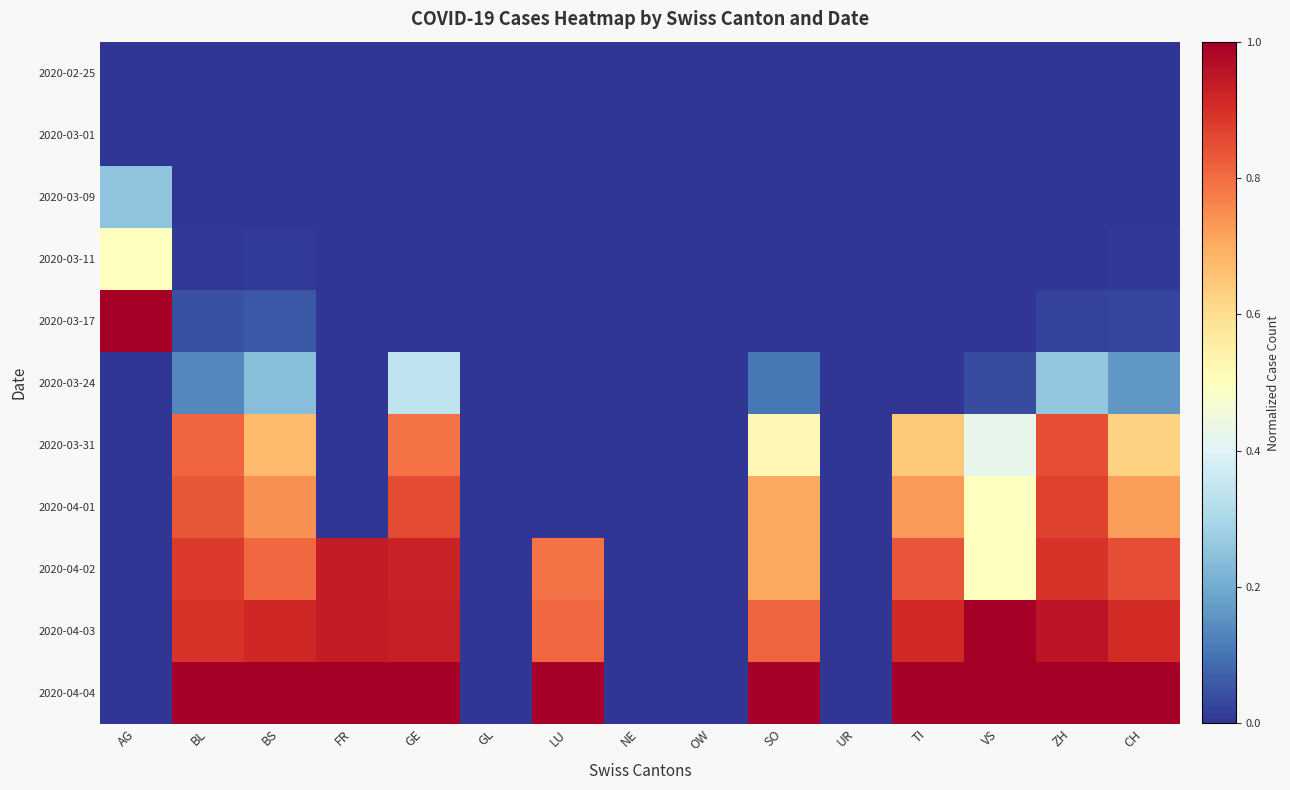

Reading right to left, transcribe all the data shown in this chart.

2020-02-25: CH=0.0	ZH=0.0	VS=0.0	TI=0.0	UR=0.0	SO=0.0	OW=0.0	NE=0.0	LU=0.0	GL=0.0	GE=0.0	FR=0.0	BS=0.0	BL=0.0	AG=0.0
2020-03-01: CH=0.0	ZH=0.0	VS=0.0	TI=0.0	UR=0.0	SO=0.0	OW=0.0	NE=0.0	LU=0.0	GL=0.0	GE=0.0	FR=0.0	BS=0.0	BL=0.0	AG=0.0
2020-03-09: CH=0.0	ZH=0.0	VS=0.0	TI=0.0	UR=0.0	SO=0.0	OW=0.0	NE=0.0	LU=0.0	GL=0.0	GE=0.0	FR=0.0	BS=0.0	BL=0.0	AG=0.2
2020-03-11: CH=0.0	ZH=0.0	VS=0.0	TI=0.0	UR=0.0	SO=0.0	OW=0.0	NE=0.0	LU=0.0	GL=0.0	GE=0.0	FR=0.0	BS=0.0	BL=0.0	AG=0.5
2020-03-17: CH=0.0	ZH=0.0	VS=0.0	TI=0.0	UR=0.0	SO=0.0	OW=0.0	NE=0.0	LU=0.0	GL=0.0	GE=0.0	FR=0.0	BS=0.1	BL=0.0	AG=1.0
2020-03-24: CH=0.2	ZH=0.3	VS=0.0	TI=0.0	UR=0.0	SO=0.1	OW=0.0	NE=0.0	LU=0.0	GL=0.0	GE=0.3	FR=0.0	BS=0.2	BL=0.1	AG=0.0
2020-03-31: CH=0.6	ZH=0.8	VS=0.4	TI=0.6	UR=0.0	SO=0.5	OW=0.0	NE=0.0	LU=0.0	GL=0.0	GE=0.8	FR=0.0	BS=0.7	BL=0.8	AG=0.0
2020-04-01: CH=0.7	ZH=0.9	VS=0.5	TI=0.7	UR=0.0	SO=0.7	OW=0.0	NE=0.0	LU=0.0	GL=0.0	GE=0.9	FR=0.0	BS=0.7	BL=0.8	AG=0.0
2020-04-02: CH=0.8	ZH=0.9	VS=0.5	TI=0.8	UR=0.0	SO=0.7	OW=0.0	NE=0.0	LU=0.8	GL=0.0	GE=0.9	FR=0.9	BS=0.8	BL=0.9	AG=0.0
2020-04-03: CH=0.9	ZH=1.0	VS=1.0	TI=0.9	UR=0.0	SO=0.8	OW=0.0	NE=0.0	LU=0.8	GL=0.0	GE=0.9	FR=0.9	BS=0.9	BL=0.9	AG=0.0
2020-04-04: CH=1.0	ZH=1.0	VS=1.0	TI=1.0	UR=0.0	SO=1.0	OW=0.0	NE=0.0	LU=1.0	GL=0.0	GE=1.0	FR=1.0	BS=1.0	BL=1.0	AG=0.0